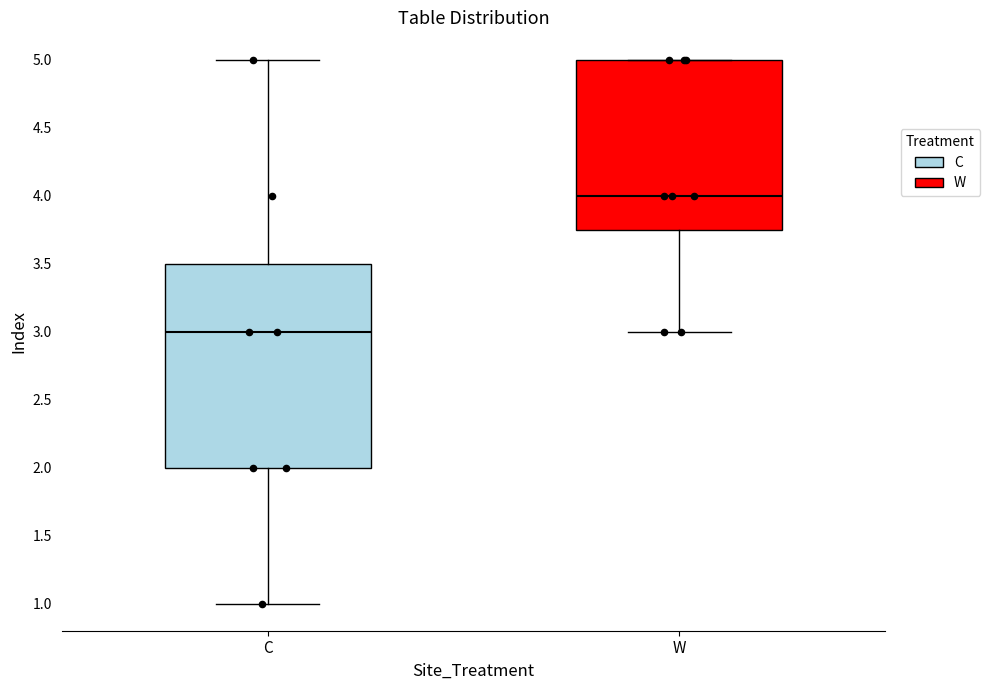

Reading left to right, transcribe this box plot: for each box, give where its median line is, the range the box spans, and where its two whiskers end, as read against the y-axis. The values are not printed on the chart, so give them approximately, as read against the axis.

C: median 3.00, box 2.00 to 3.50, whiskers 1.00 to 5.00
W: median 4.00, box 3.75 to 5.00, whiskers 3.00 to 5.00